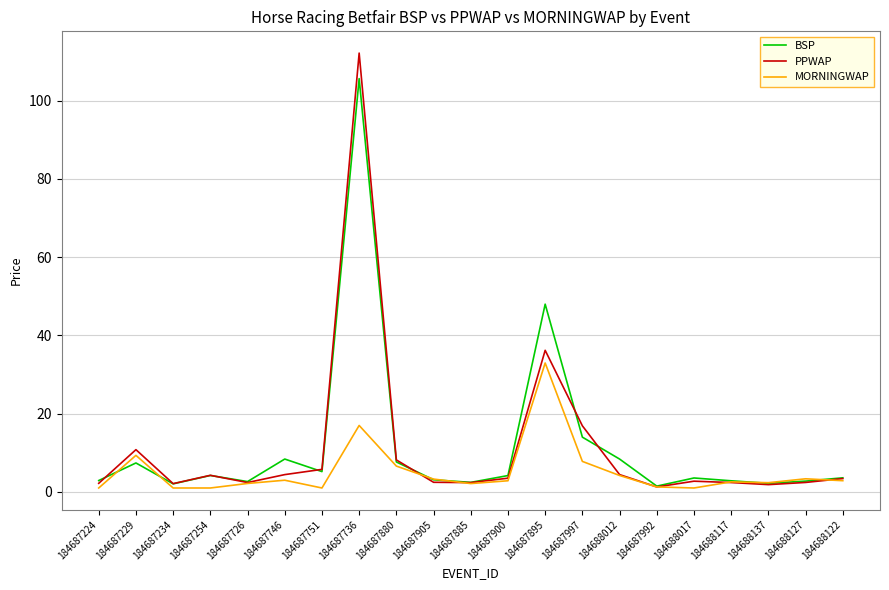

Is the value of MORNINGWAP at 184687736 greater than the value of BSP at 184688117?

Yes